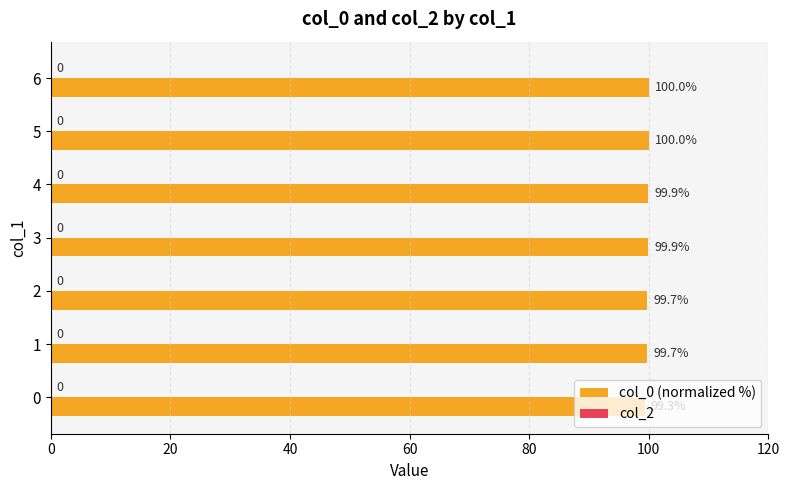

Which category has the highest value across all series?

5